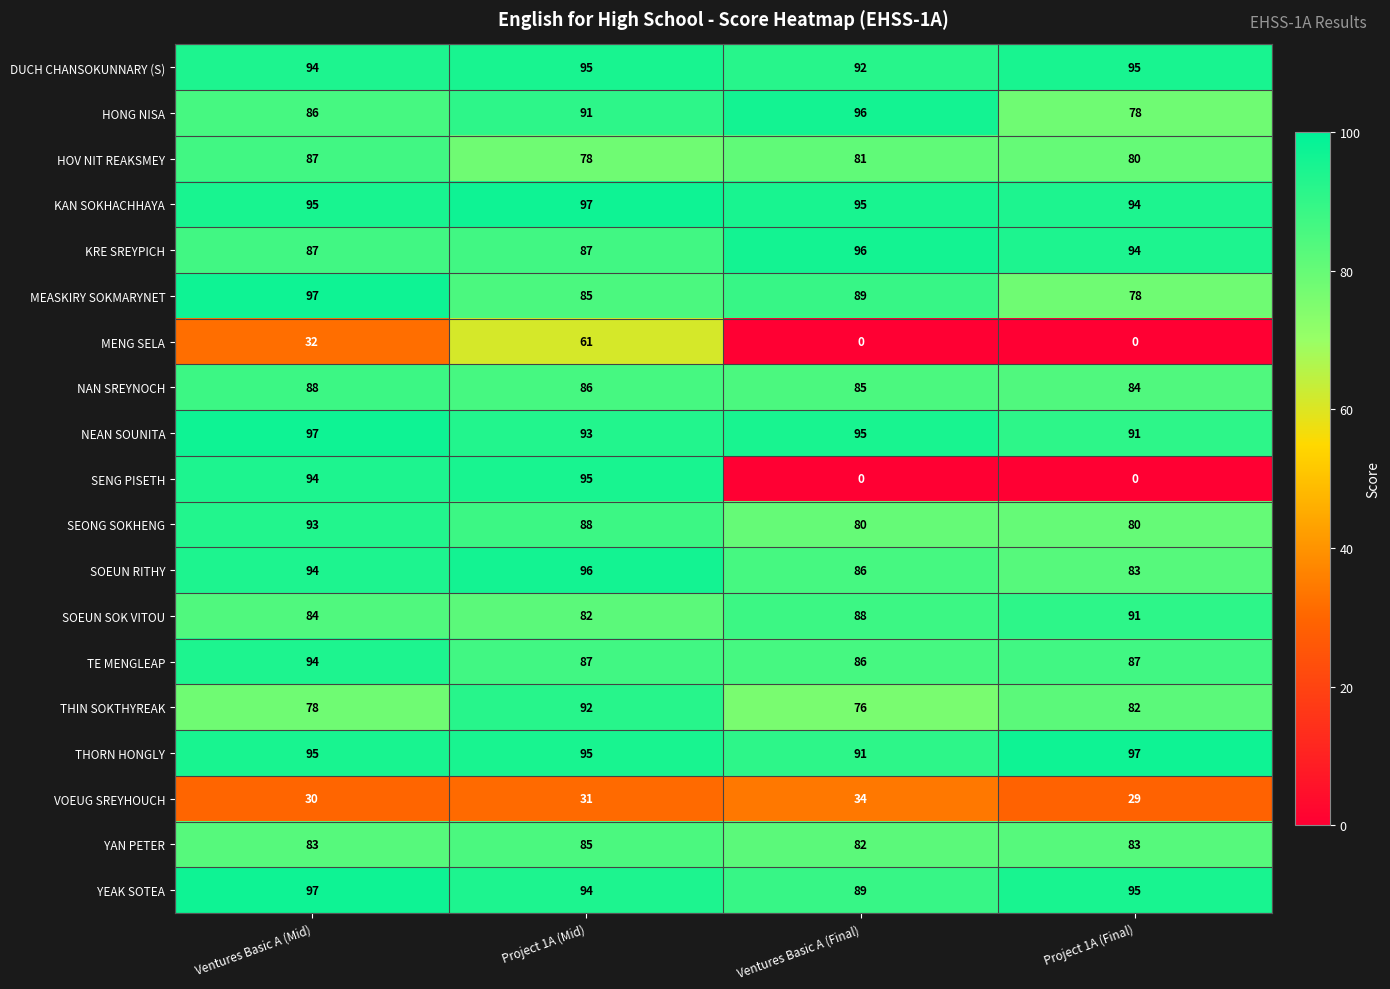

Which series has the largest total across all categories?

KAN SOKHACHHAYA